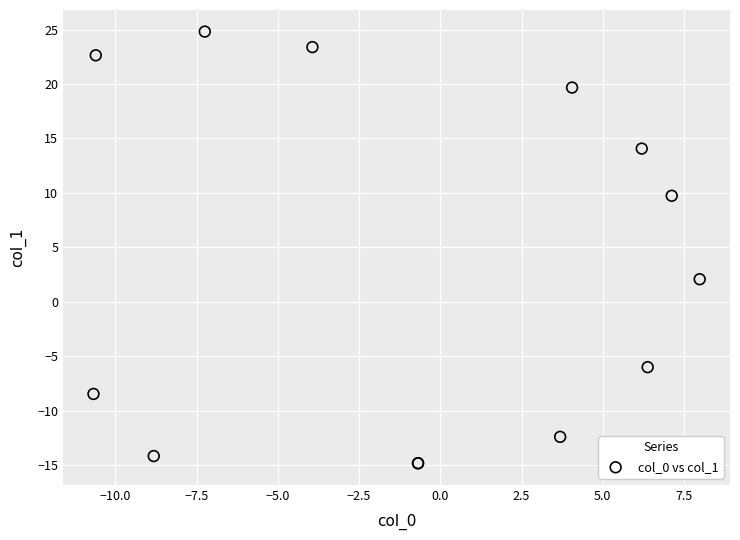

What Y value in the scatter plot is closest to 4?

2.1